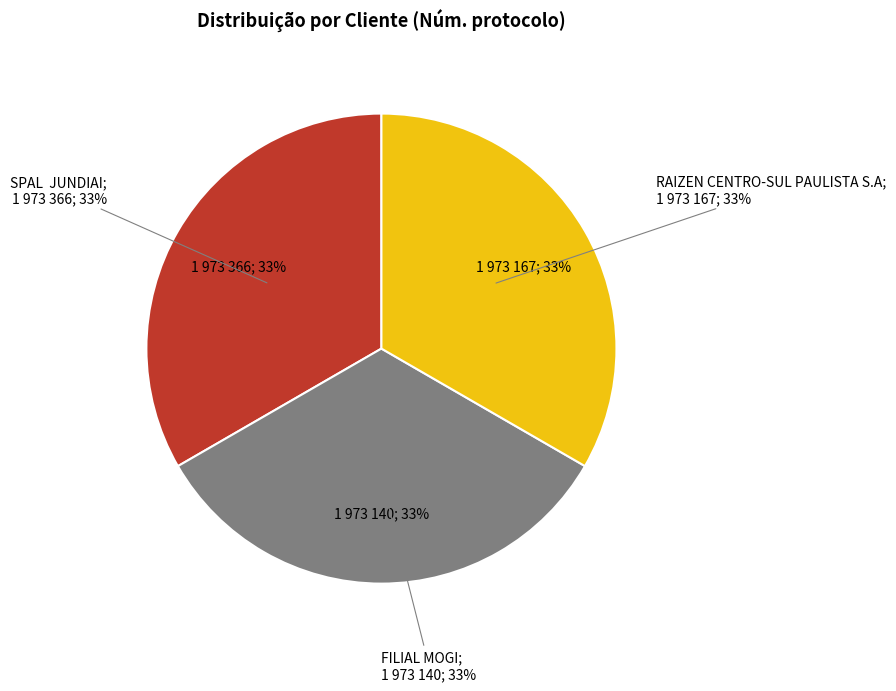

What is the change in value from SPAL  JUNDIAI to FILIAL MOGI?

-226